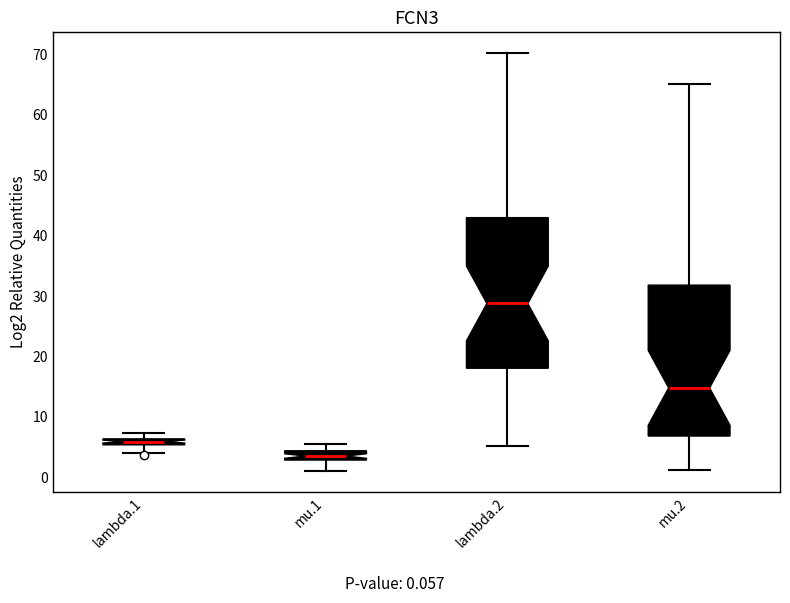

Where does the lower whisker of the box for lambda.2 end on the y-axis? The values are not printed on the chart, so give them approximately, as read against the axis.

5